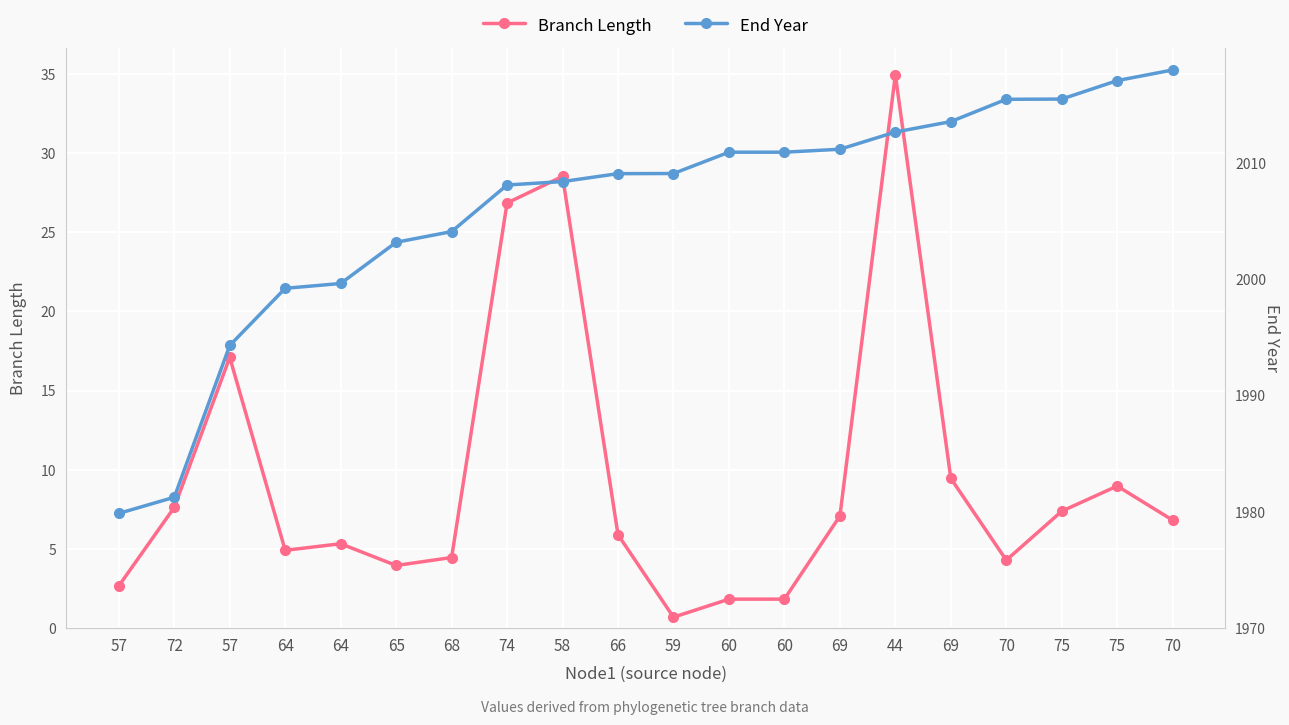

At 75, list the series in order from largest to smallest.

End Year, Branch Length